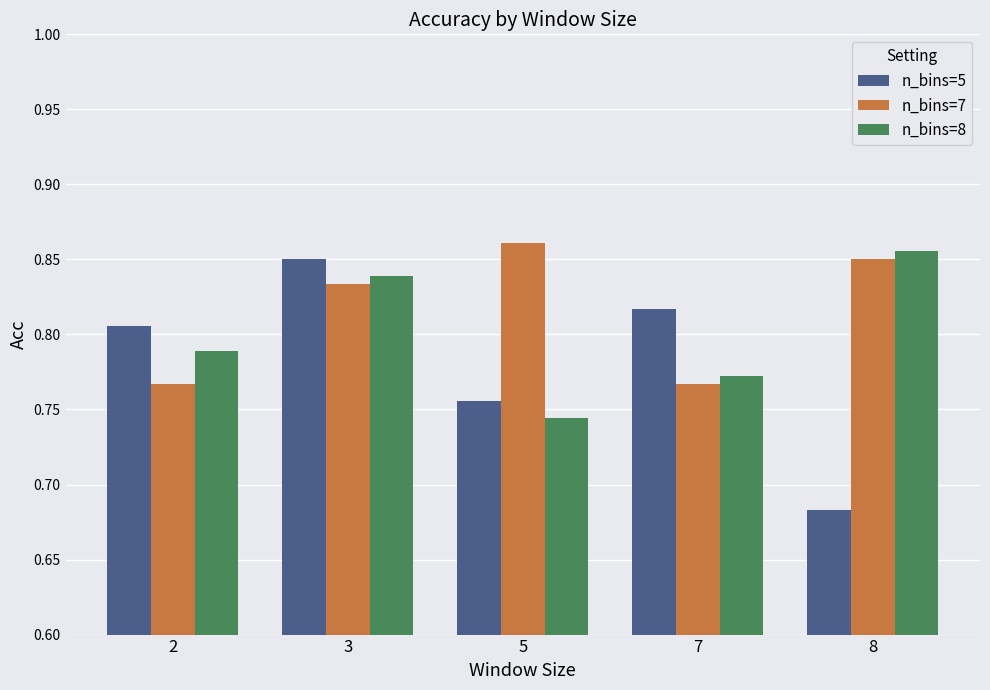

List the series in order of their overall mean, lowest first.

n_bins=5, n_bins=8, n_bins=7